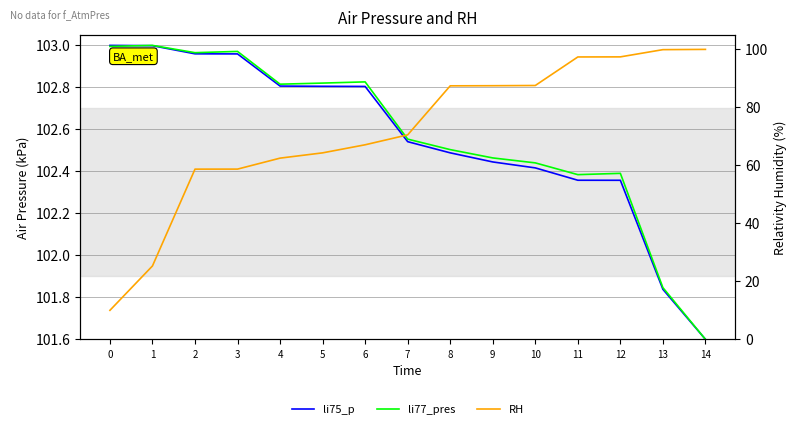

What is the sum of all li75_p values?

1538.4